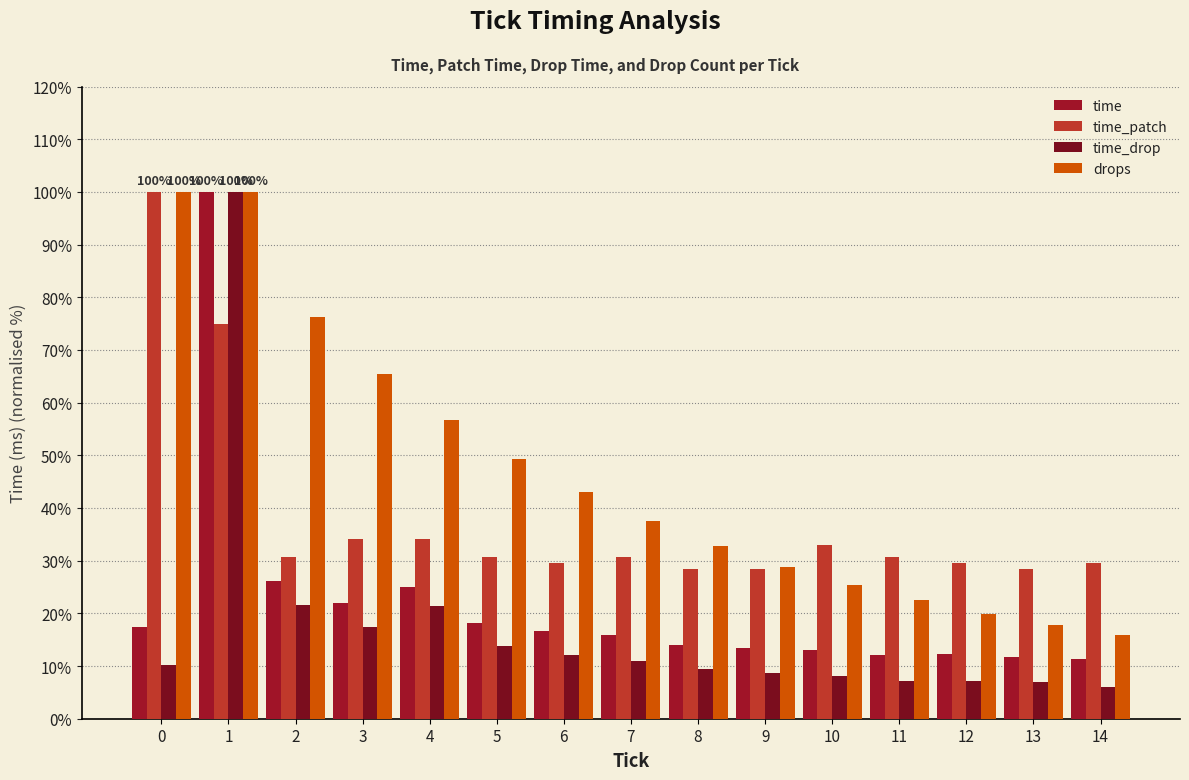

What are all the series names shown in the legend?

time, time_patch, time_drop, drops